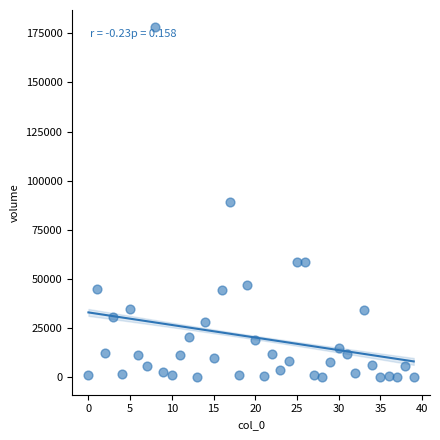

What is the range of Y values (max minus min)?

177849.9